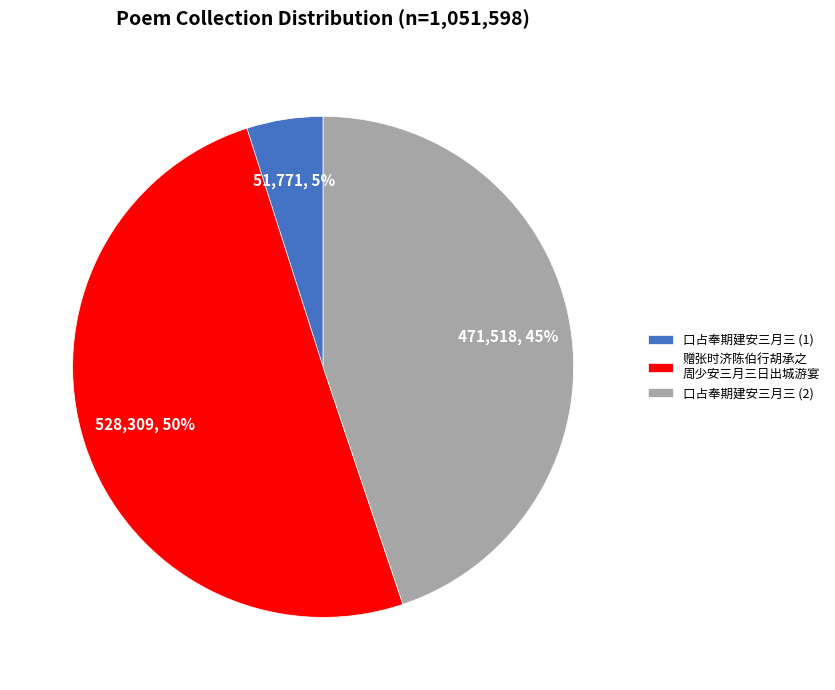

Is 口占奉期建安三月三 (1) the majority of the pie?

No